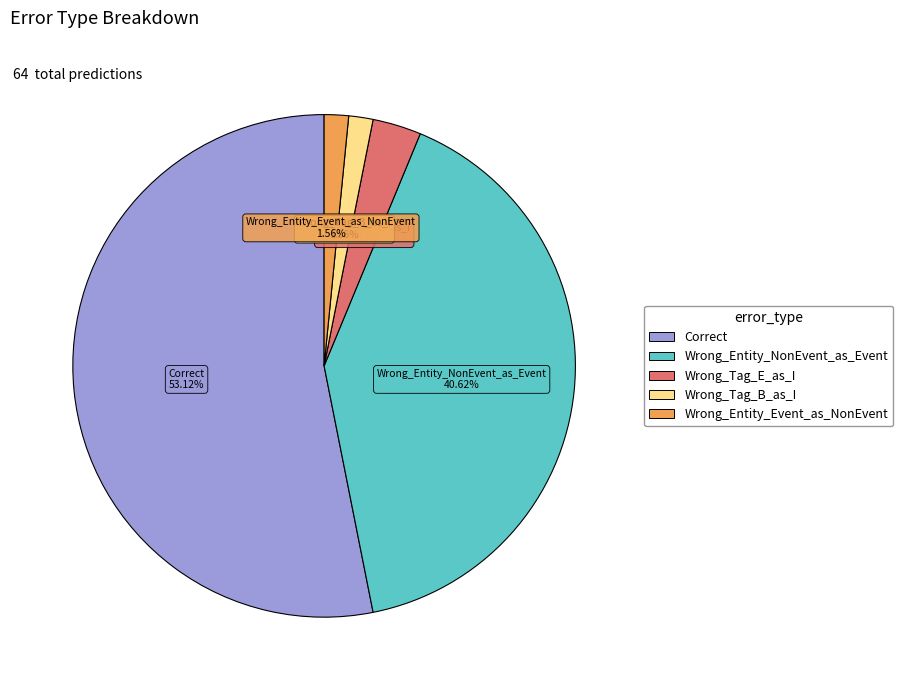

What percentage is the Wrong_Entity_Event_as_NonEvent slice, to the nearest percent?

2%